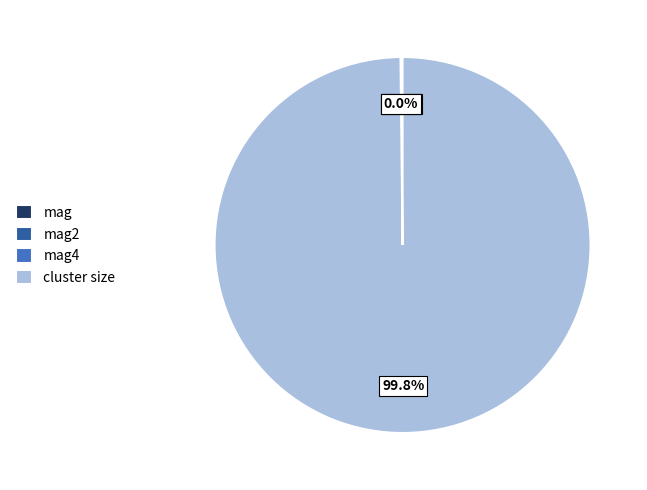

Is there a majority slice in this chart?

Yes